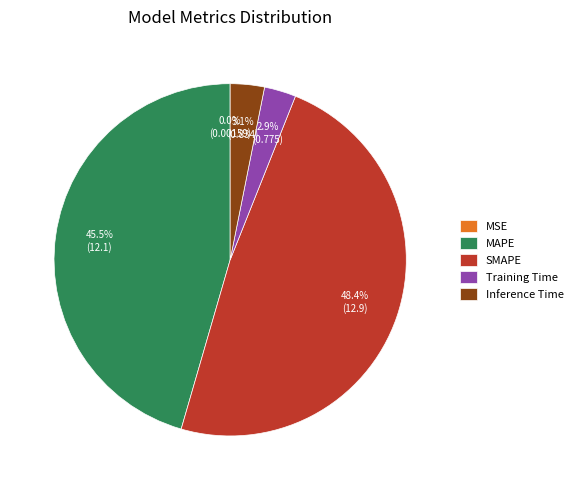

Which category has the biggest portion of the pie?

SMAPE